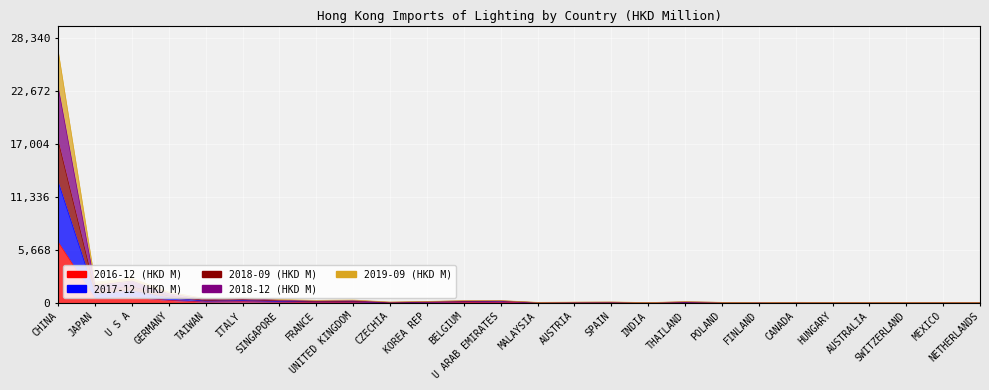

How many values in the 2018-12 (HKD M) series exceed 143?

13